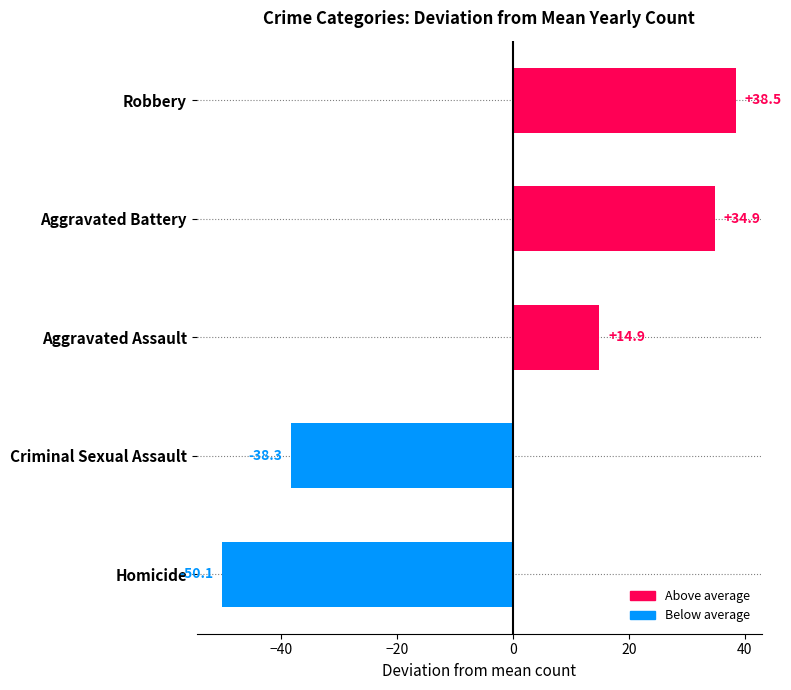

Is it true that the value at Homicide is -65.8?

False